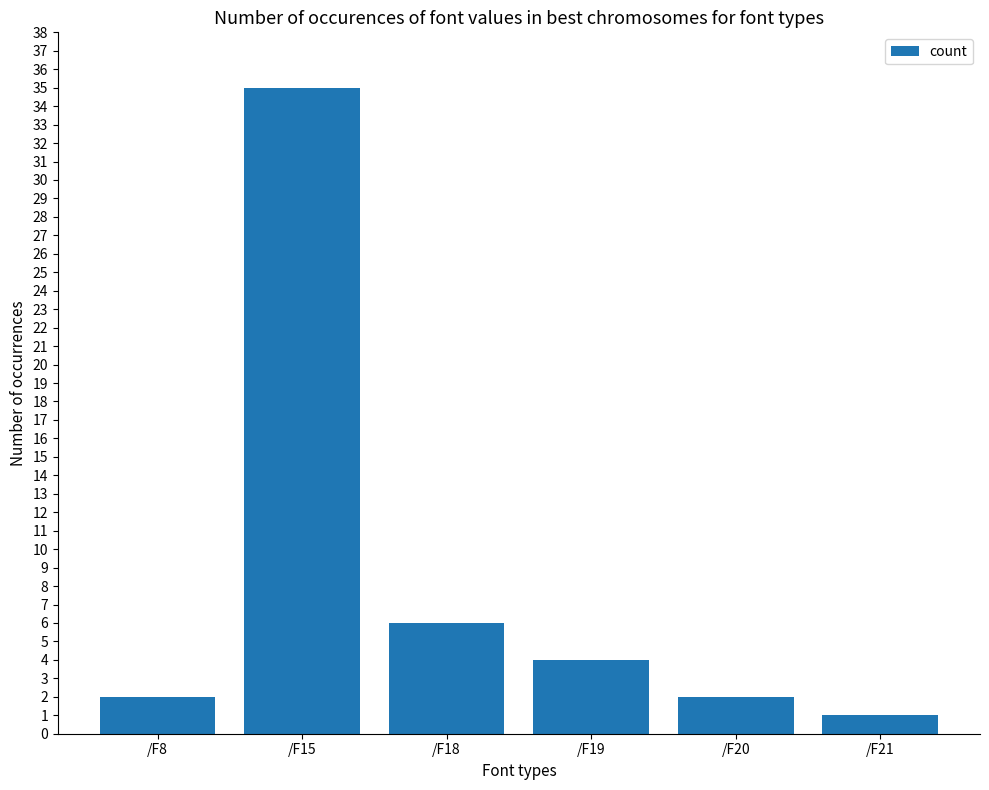

True or false: the data shows 2 at /F20.

True